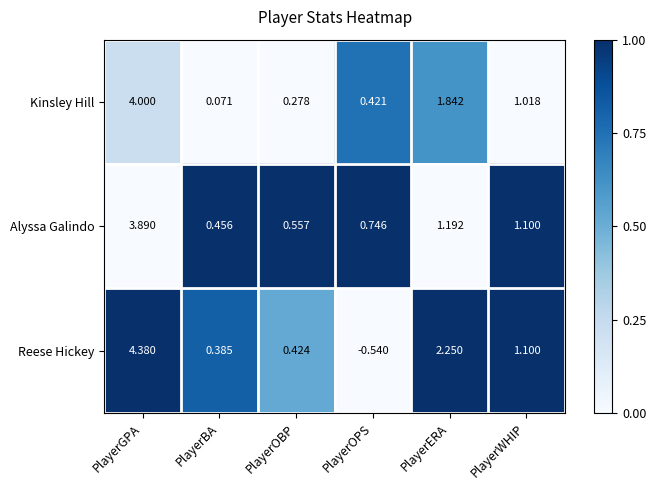

At which label does Reese Hickey reach its peak?

PlayerGPA